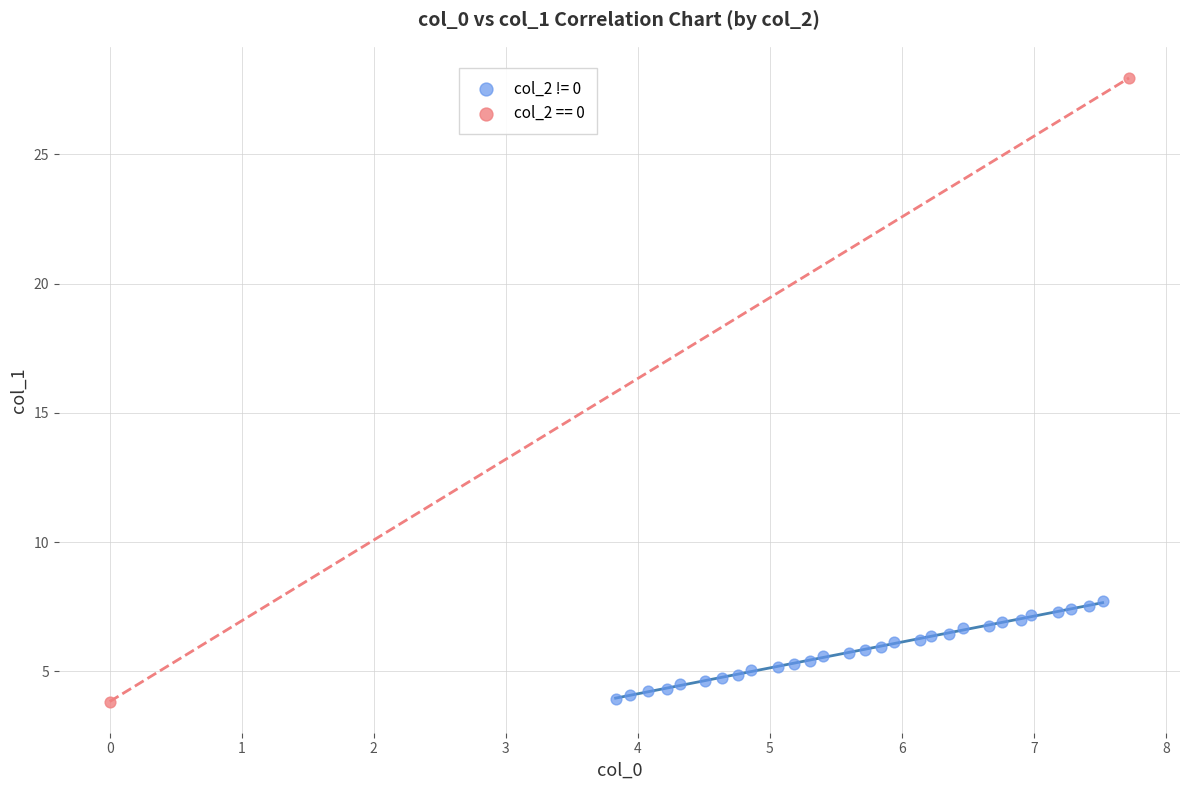

What are all the series names shown in the legend?

col_2 != 0, col_2 == 0